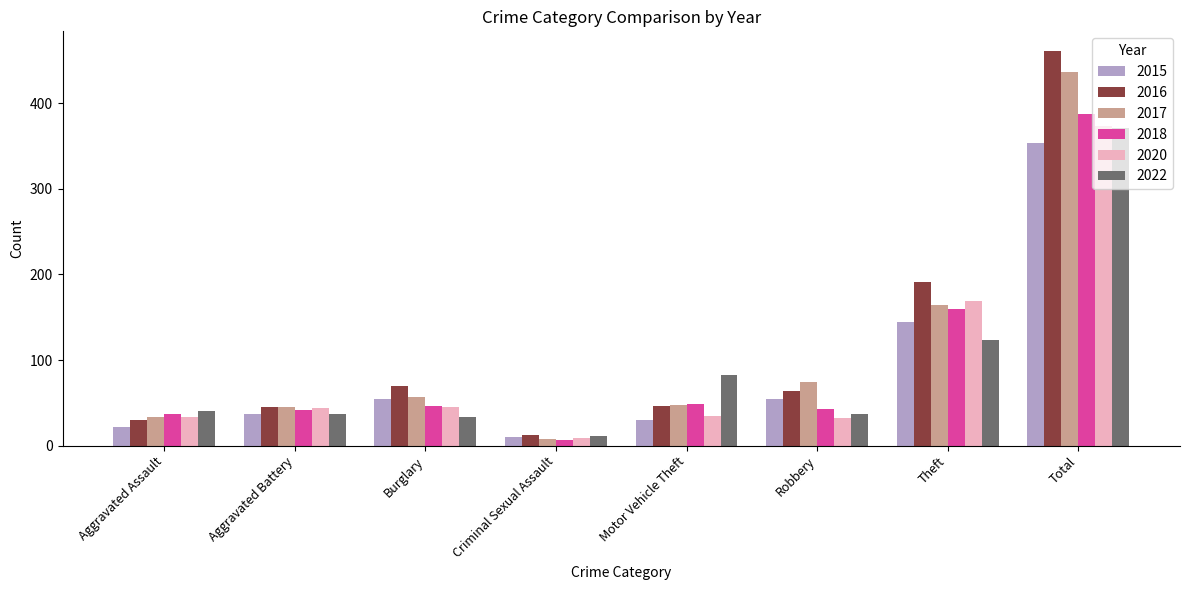

At which category does the chart reach its peak across all series?

Total